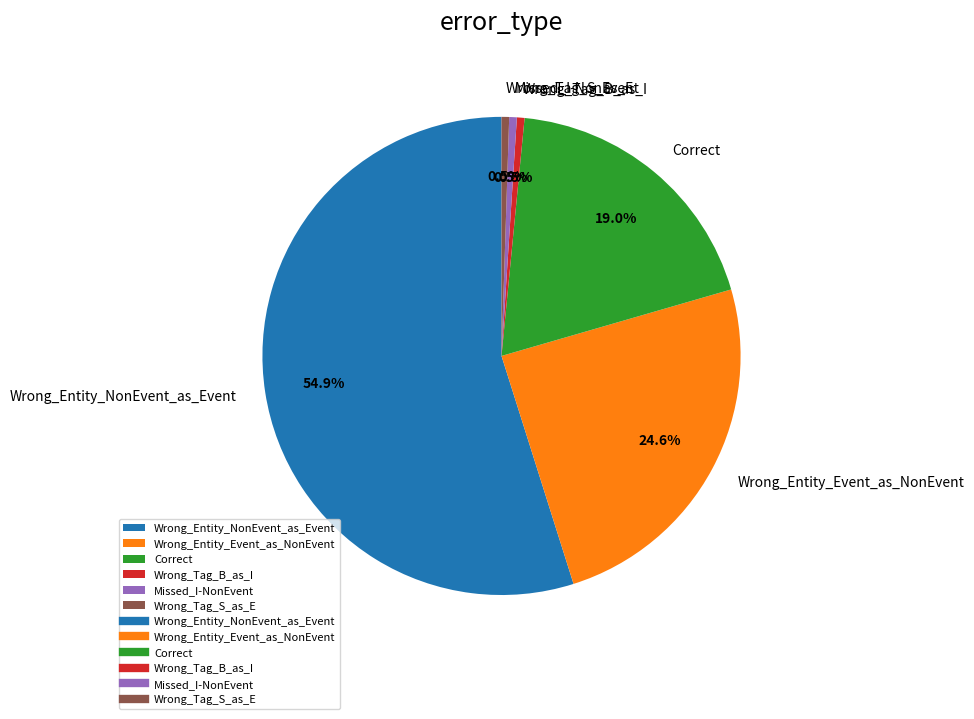

What percentage is NOT represented by Wrong_Entity_NonEvent_as_Event?

45.1%